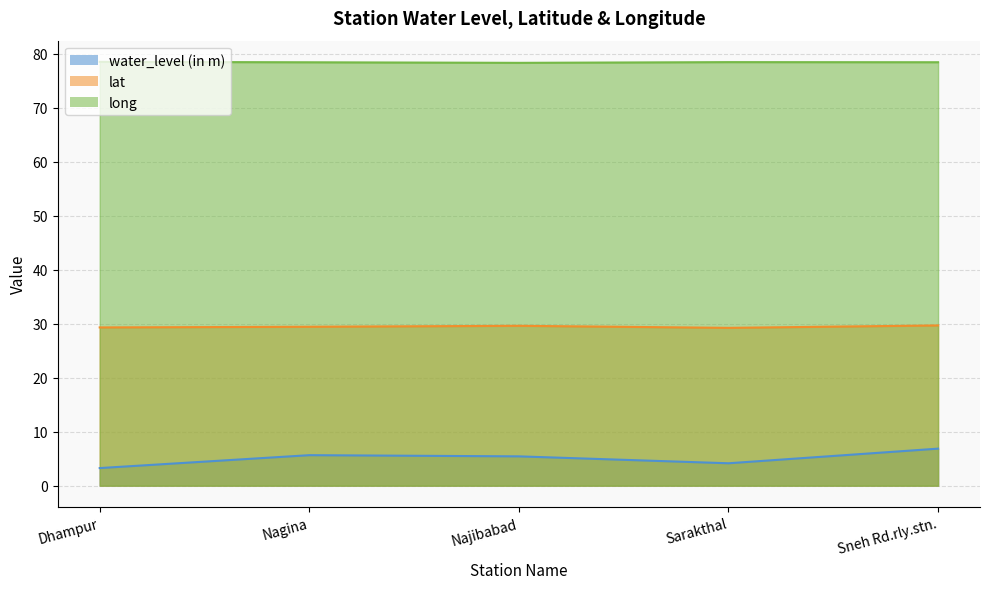

The water_level (in m) series shows 5.4 at Najibabad. True or false?

True